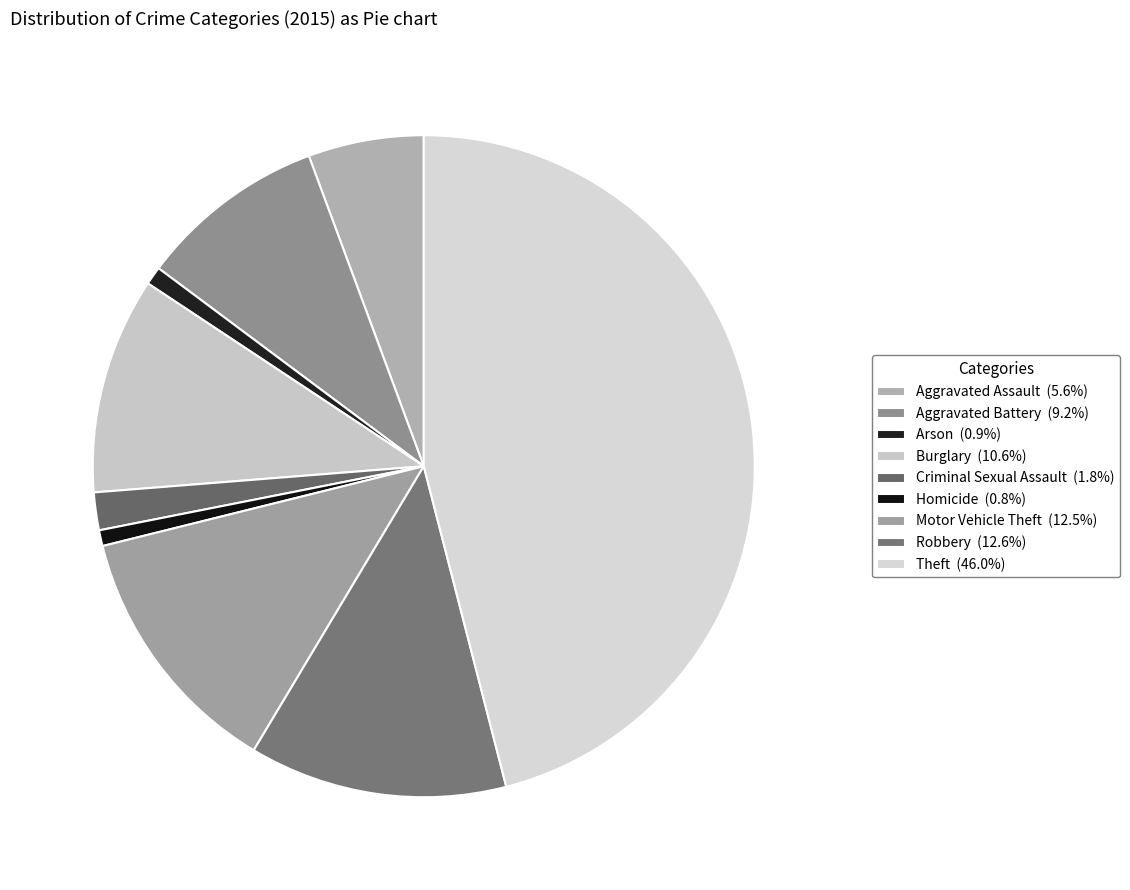

Which has a higher value, Theft or Arson?

Theft